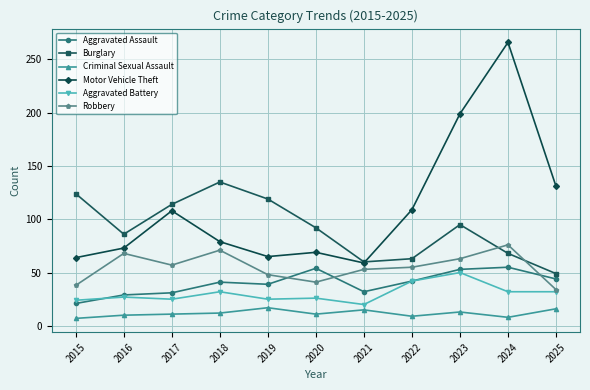

What is the value of the Burglary point at the 1st from the left?

124